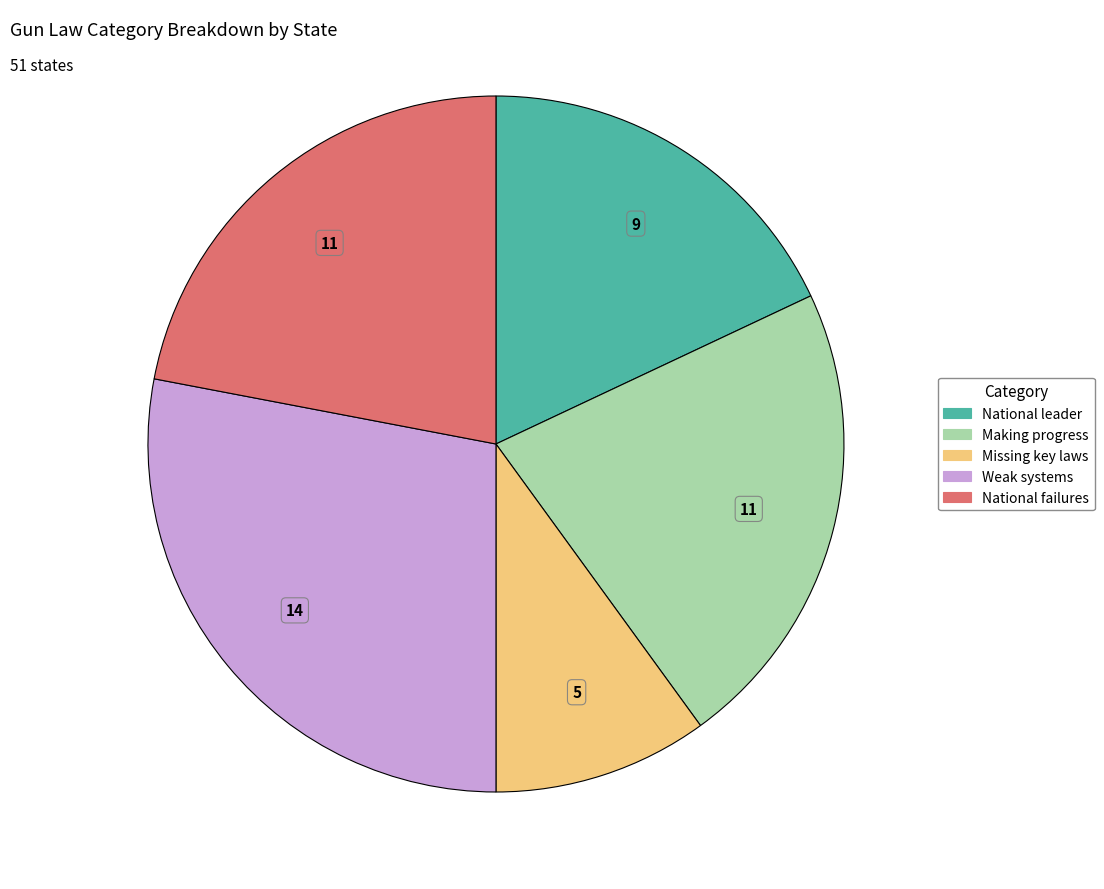

Is it true that Weak systems is 20% of the pie?

False